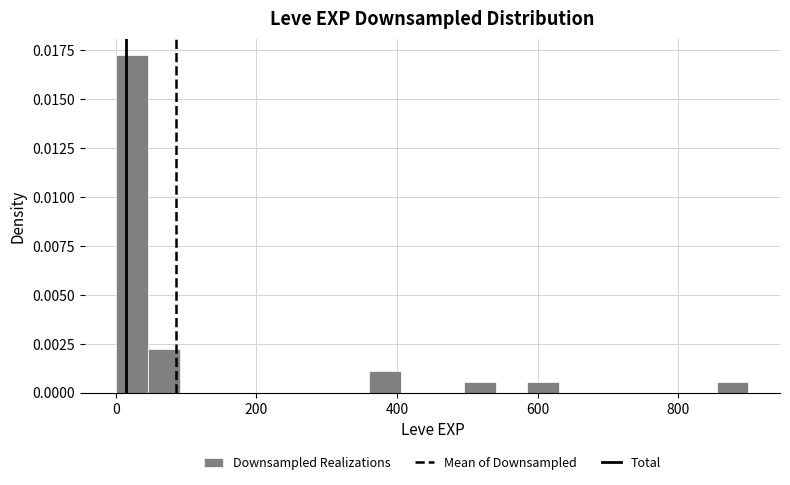

Read against the x-axis, roughly where is the centre of the tallest bar?

20